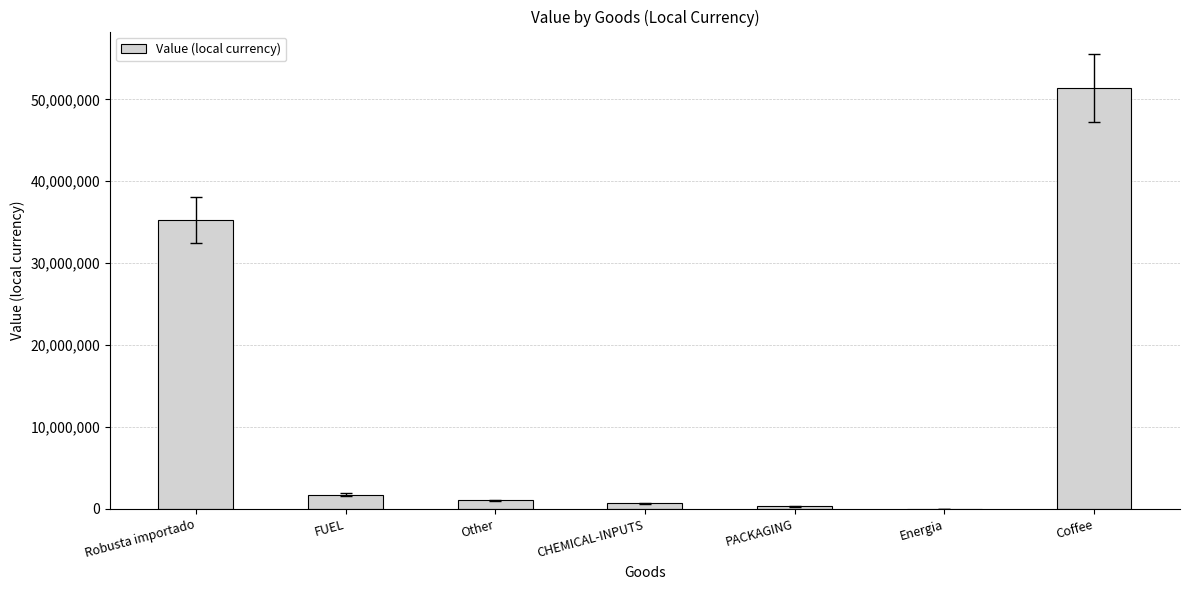

The value at Energia is 1445.1. True or false?

True